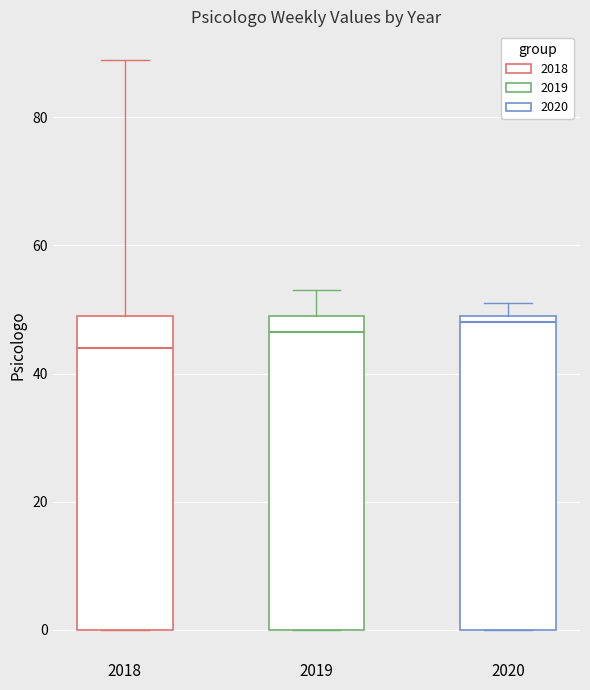

Reading left to right, transcribe this box plot: for each box, give where its median line is, the range the box spans, and where its two whiskers end, as read against the y-axis. The values are not printed on the chart, so give them approximately, as read against the axis.

2018: median 44, box 0 to 50, whiskers 0 to 90
2019: median 46, box 0 to 50, whiskers 0 to 54
2020: median 48, box 0 to 50, whiskers 0 to 52